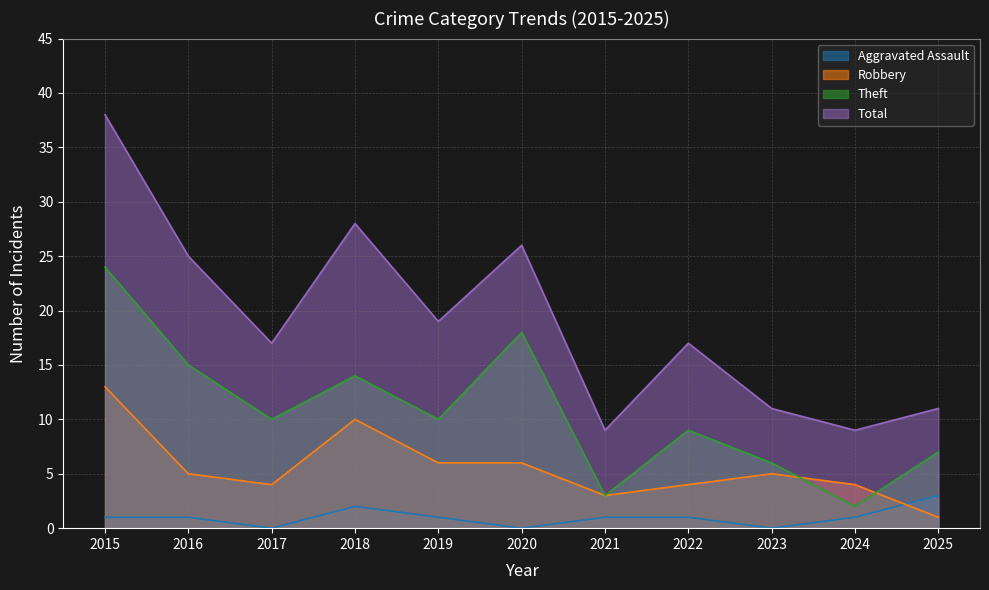

At which category does Theft reach its first local valley?

2017